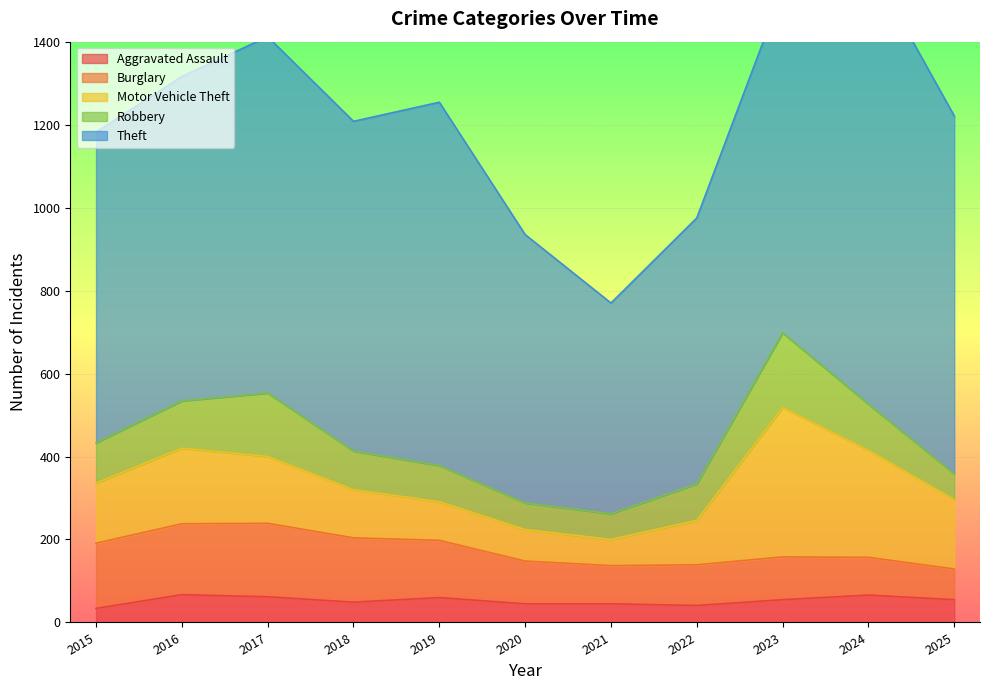

Reading left to right, extract all data points from this chart.

Aggravated Assault: 34	67	62	49	60	45	45	41	55	66	55
Burglary: 157	171	177	155	138	103	92	98	103	91	74
Motor Vehicle Theft: 145	182	161	116	93	76	63	107	360	258	167
Robbery: 97	114	153	93	87	64	62	88	180	111	62
Theft: 749	782	859	795	876	647	508	641	826	1066	863